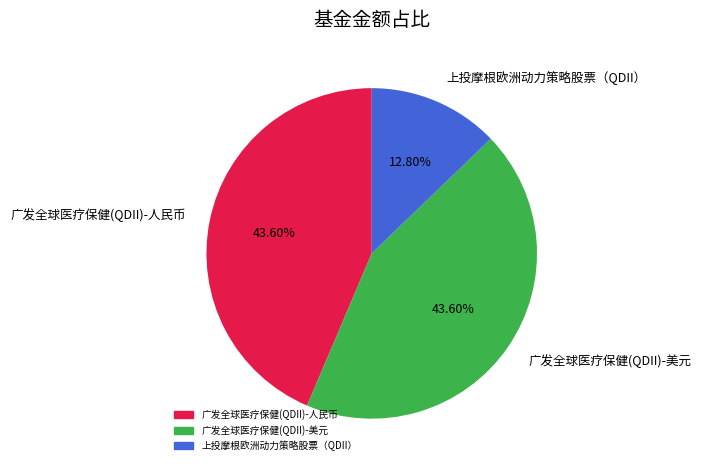

Is 广发全球医疗保健(QDII)-人民币 the majority of the pie?

No